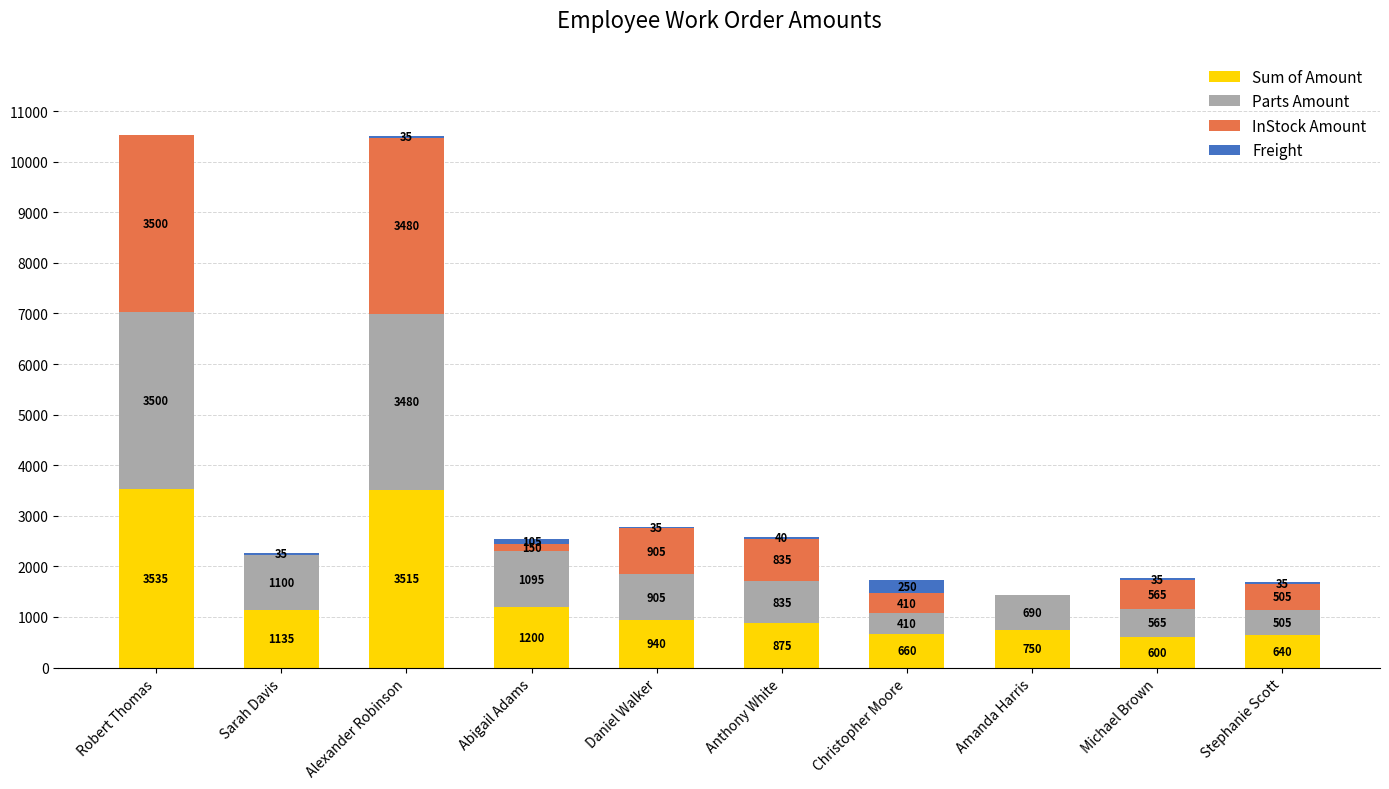

At which category is the sum across all series the highest?

Robert Thomas